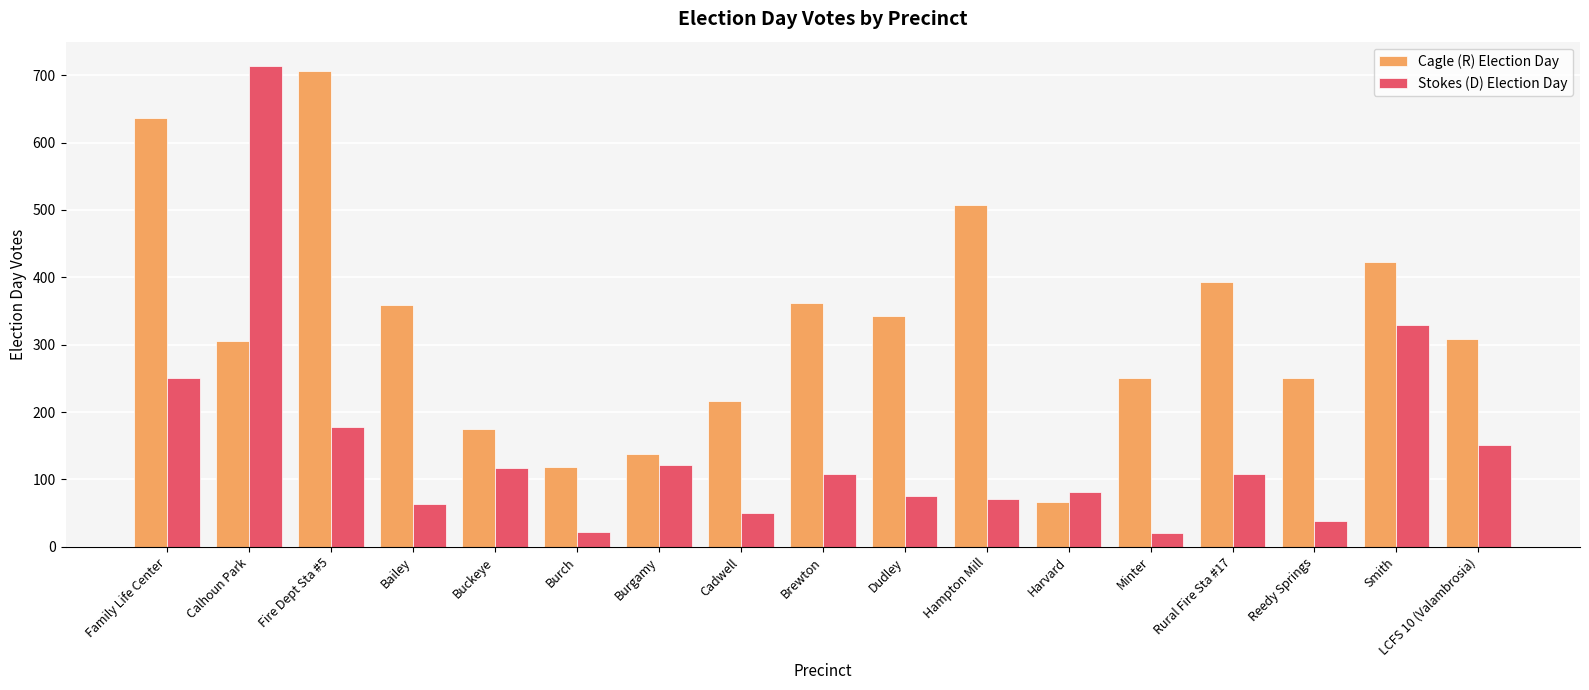

Where is Stokes (D) Election Day nearest to the value 367?

Smith